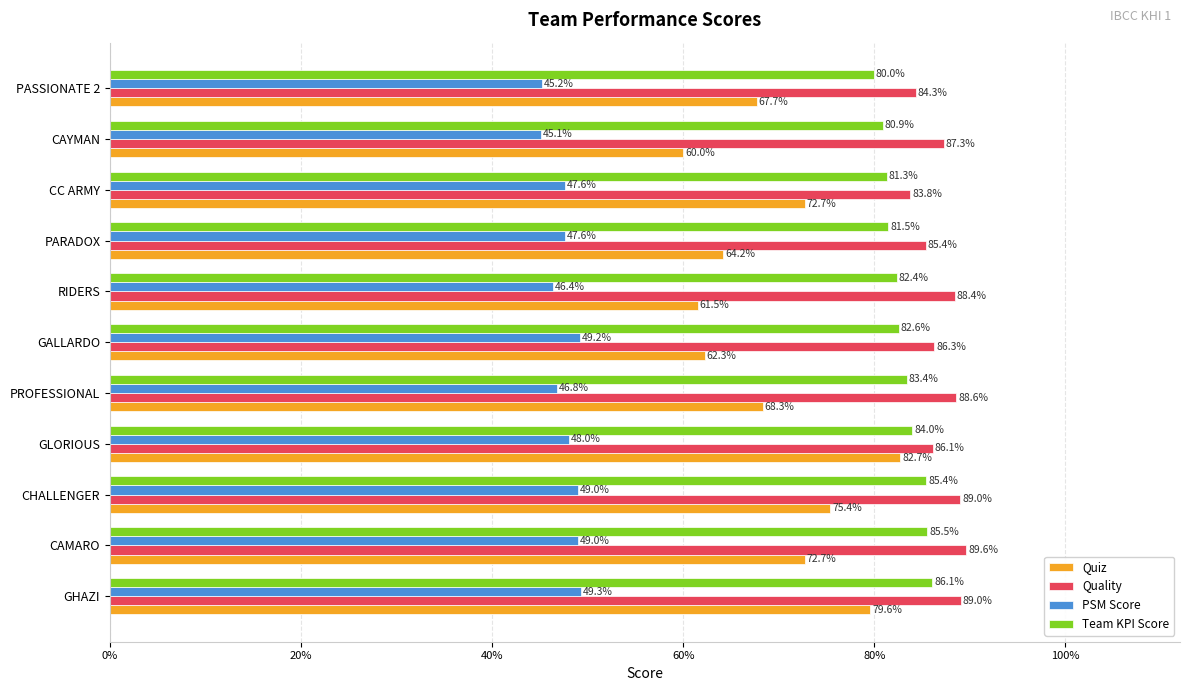

What are all the series names shown in the legend?

Quiz, Quality, PSM Score, Team KPI Score